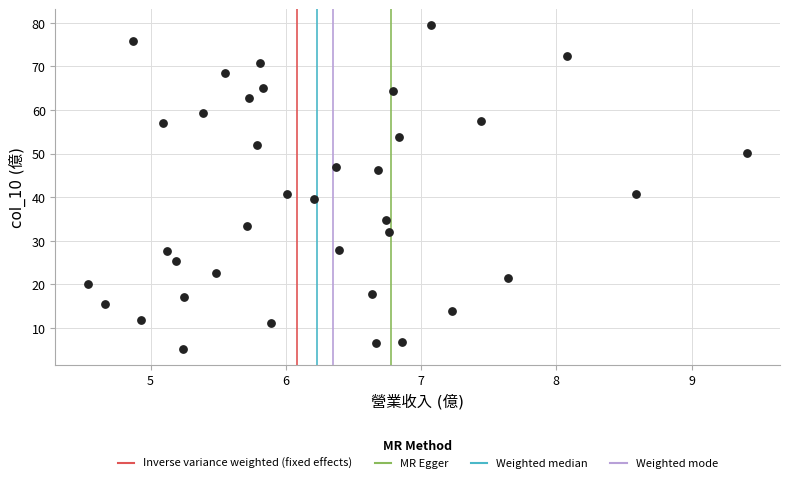

What is the range of X values (max minus min)?

4.9